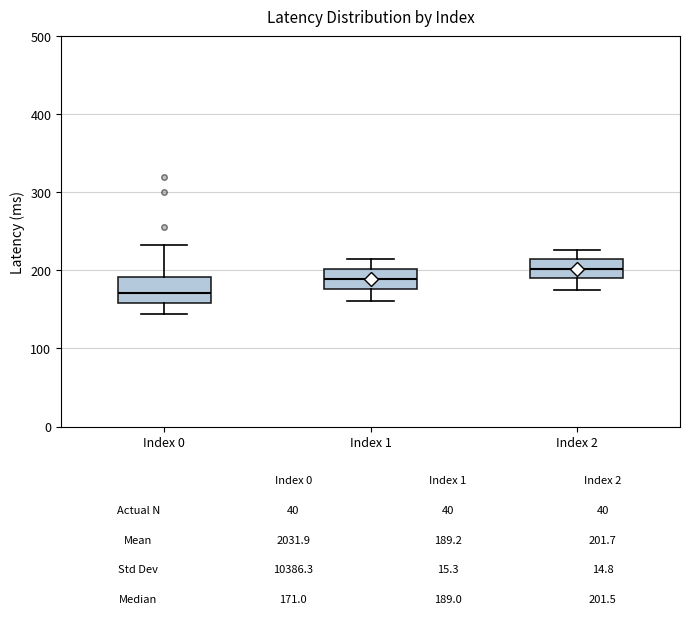

Which box's median line is the highest?

Index 2